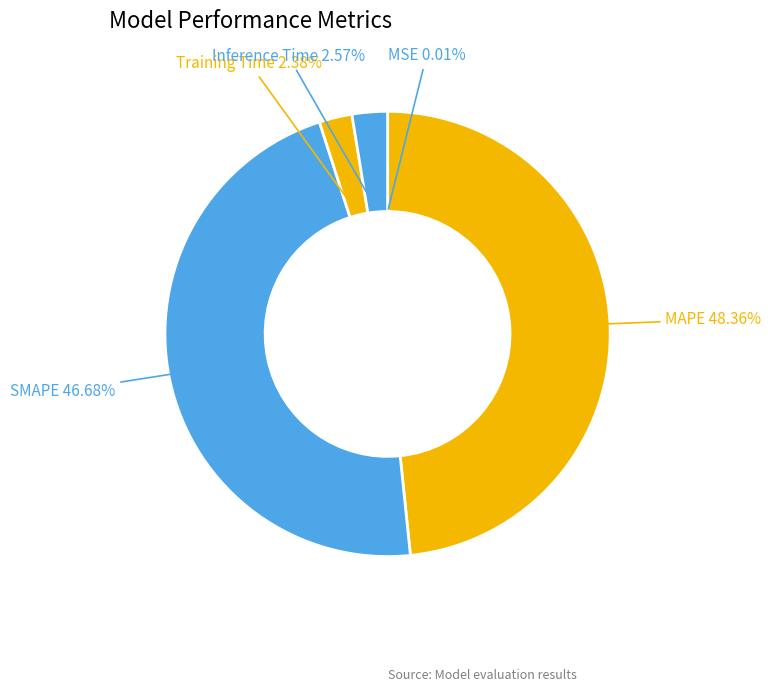

Is the sum of Training Time and Inference Time greater than half?

No